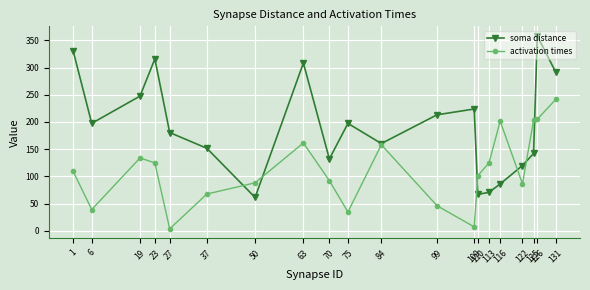

List the series in order of their overall mean, highest first.

soma distance, activation times